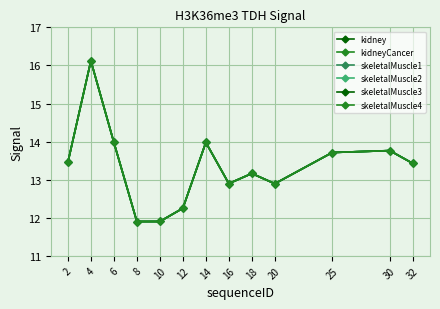

In kidney, how many points are higher than both neighbors (excluding endpoints)?

4